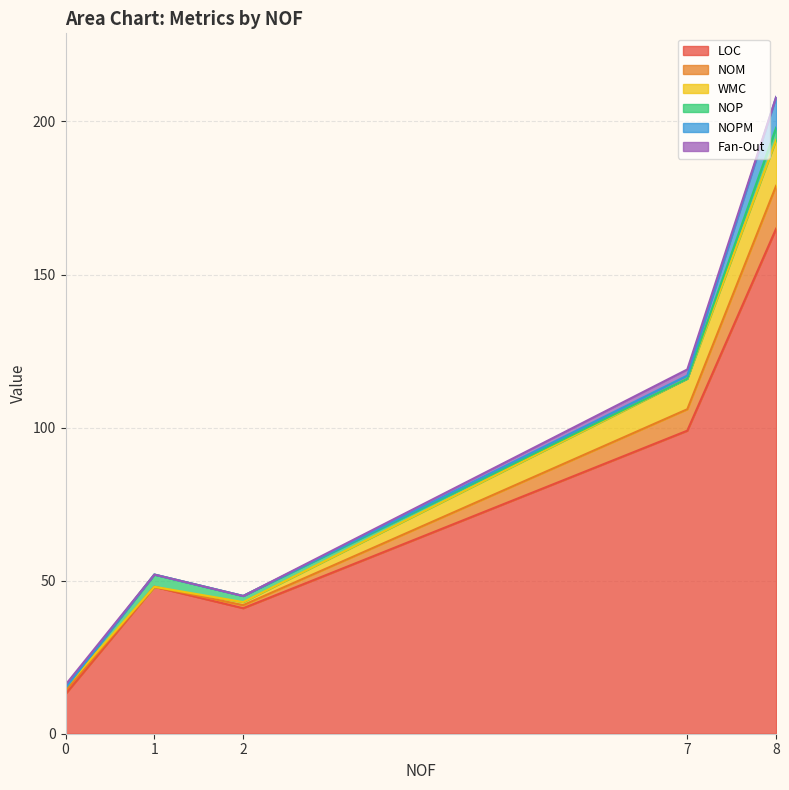

At which category is the sum across all series the highest?

8